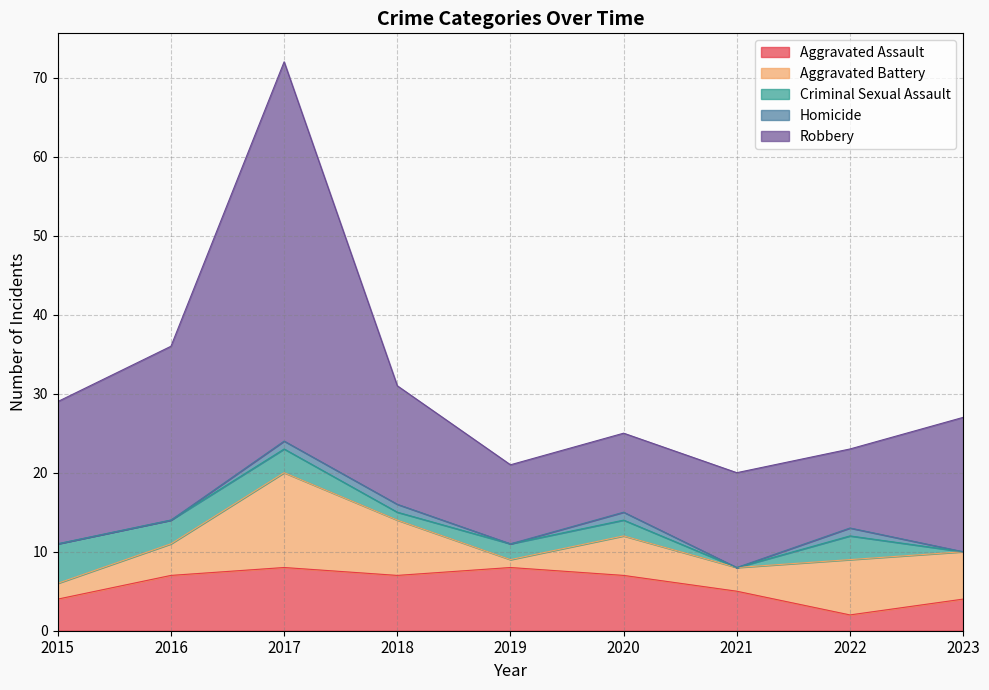

What is the value of the Aggravated Assault point at the 9th from the left?

4